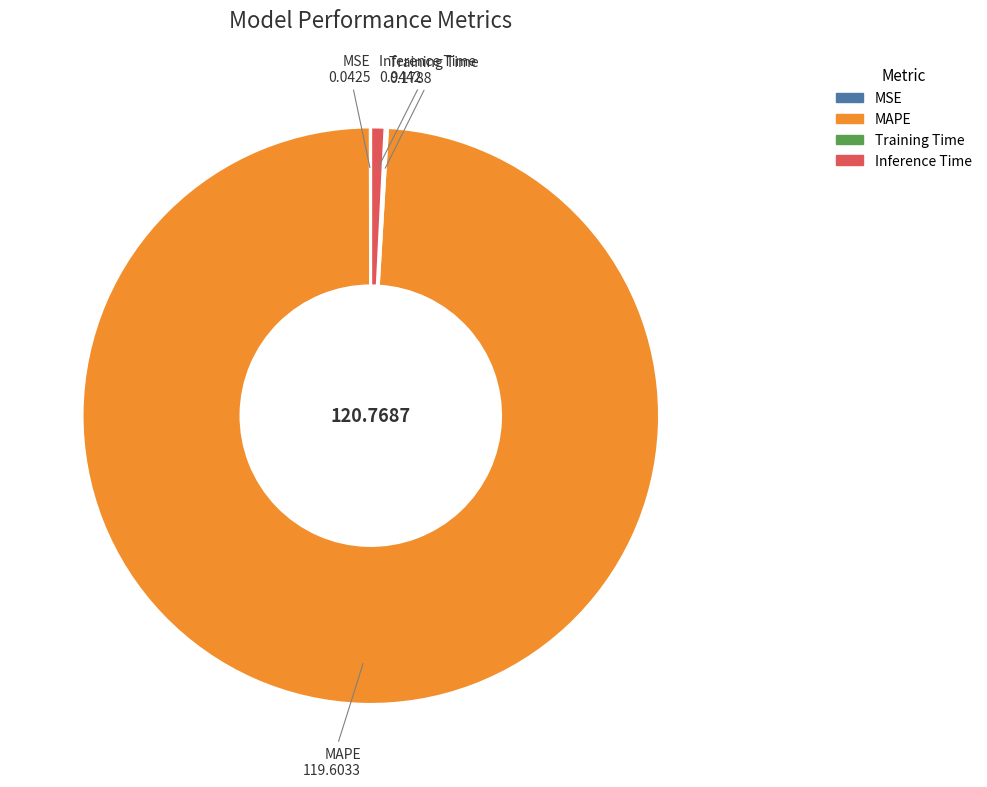

Which category has the biggest portion of the pie?

MAPE